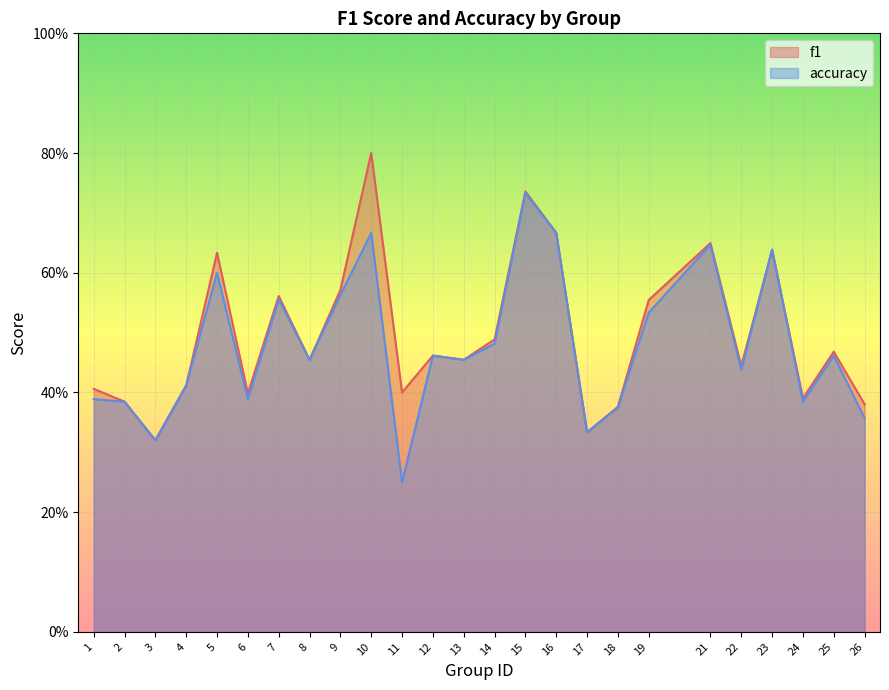

What is the total value across all series at 2?

0.8